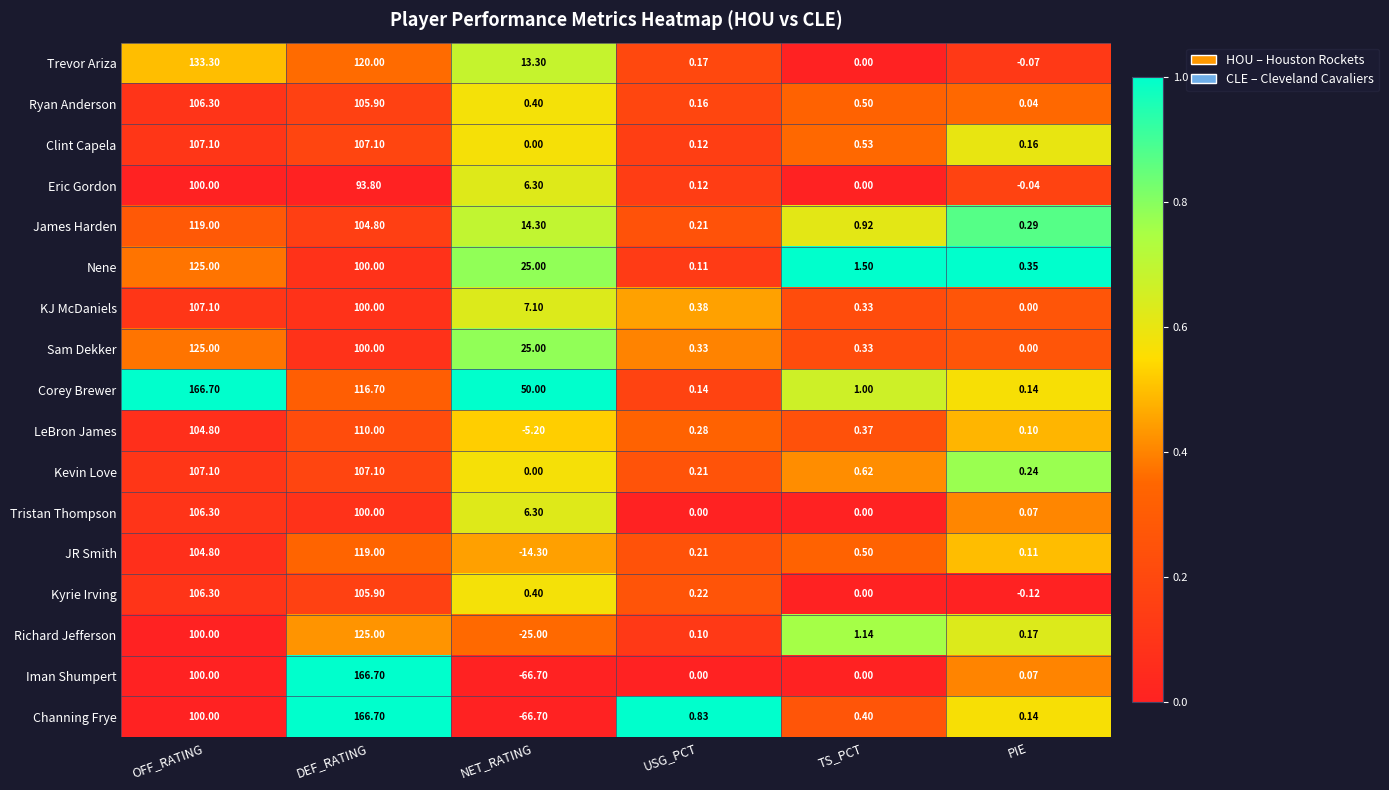

Which category has the highest value in the Ryan Anderson series?

OFF_RATING